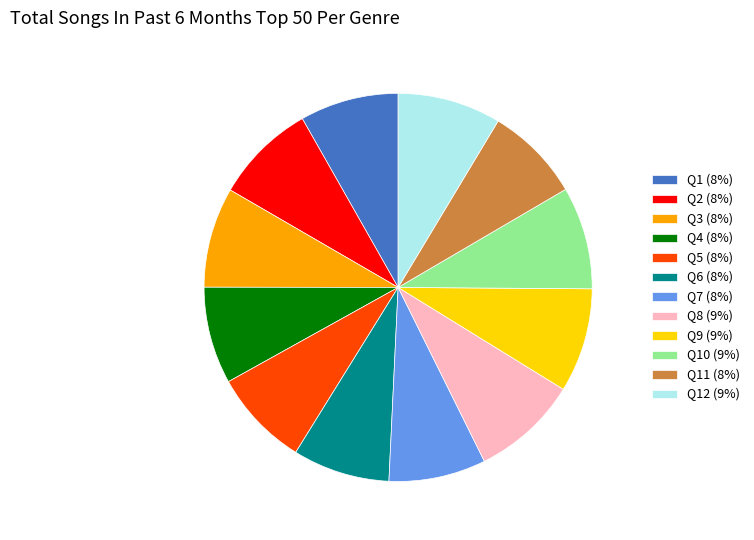

Approximately how many times larger is the value at Q9 (9%) compared to Q6 (8%)?

1.1